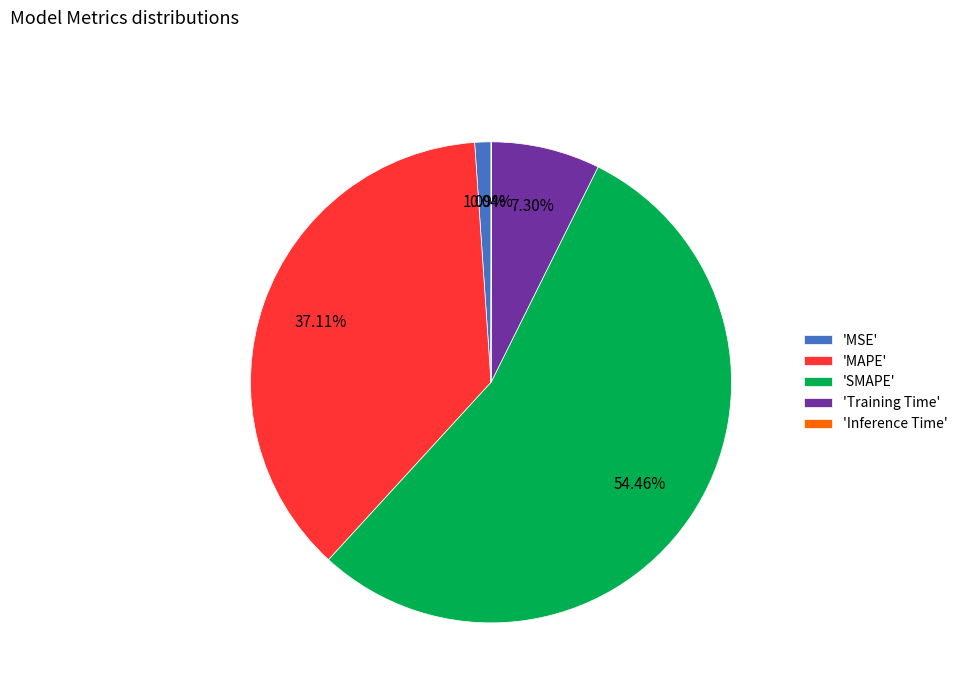

What is the largest slice in the pie chart?

'SMAPE'